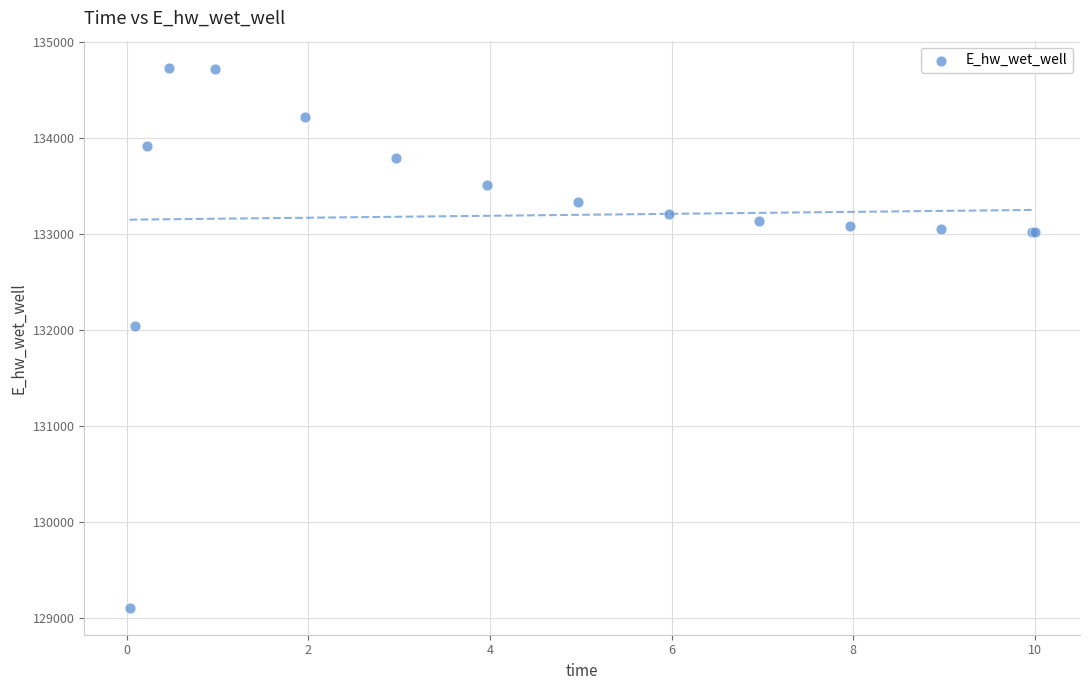

What Y value in the scatter plot is closest to 131918?

132041.0